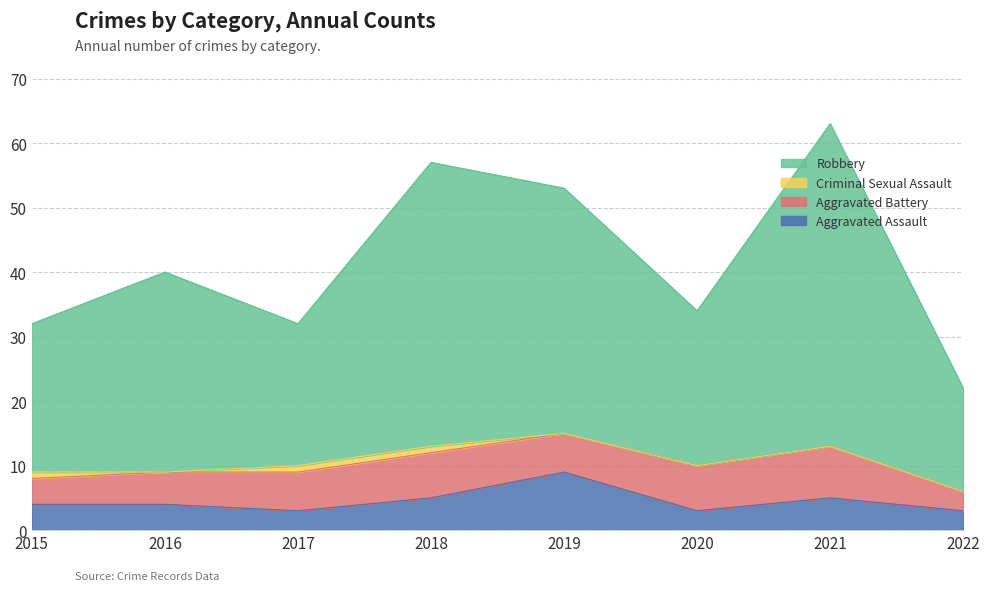

What is the minimum value shown in the chart?

3